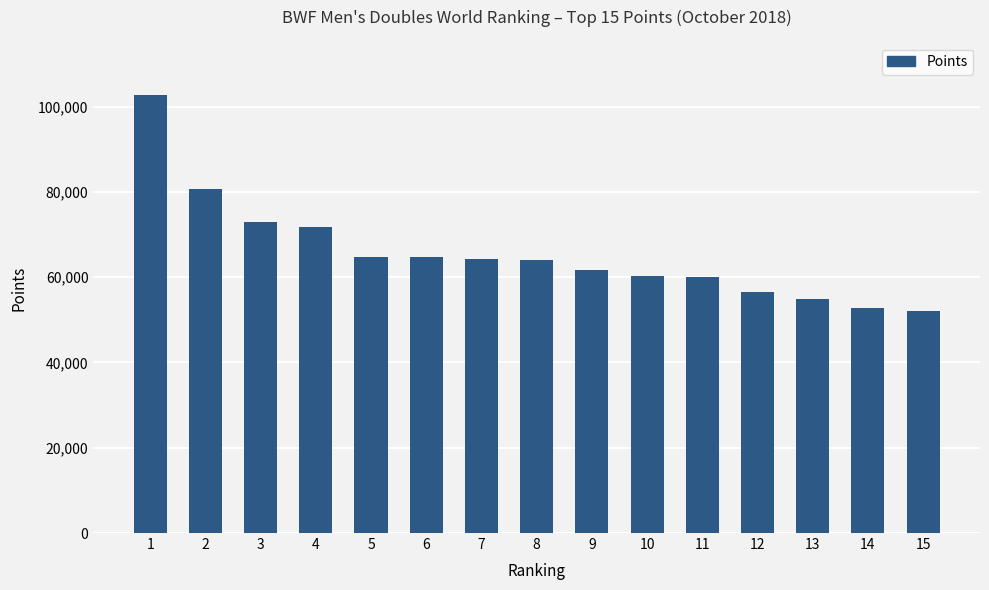

What value does the data have at 12?

56474.0